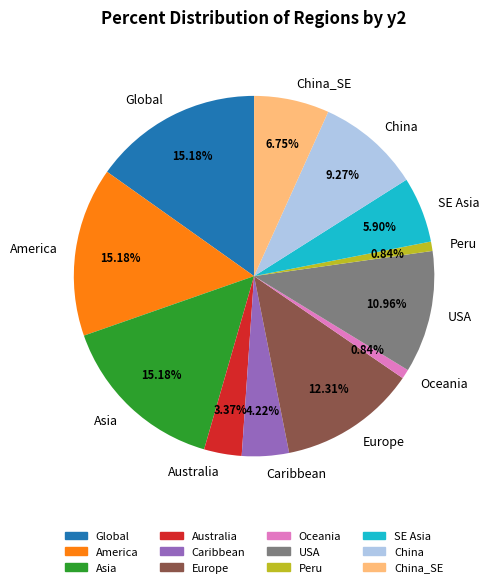

What is the ratio of the value at Europe to the value at Asia?

0.8